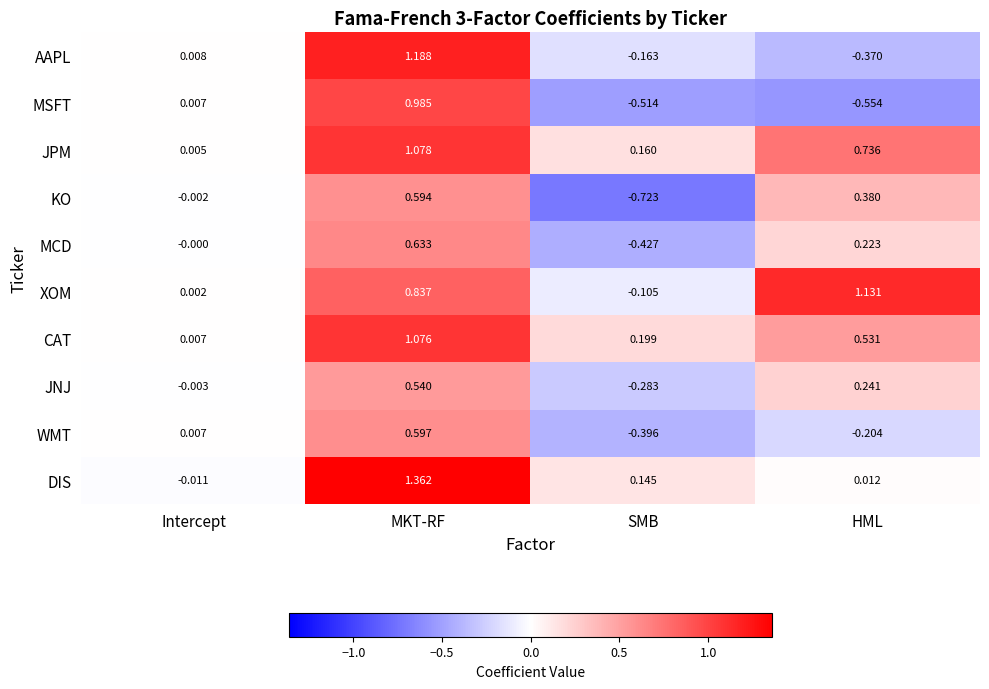

At which label does DIS first exceed 0?

MKT-RF